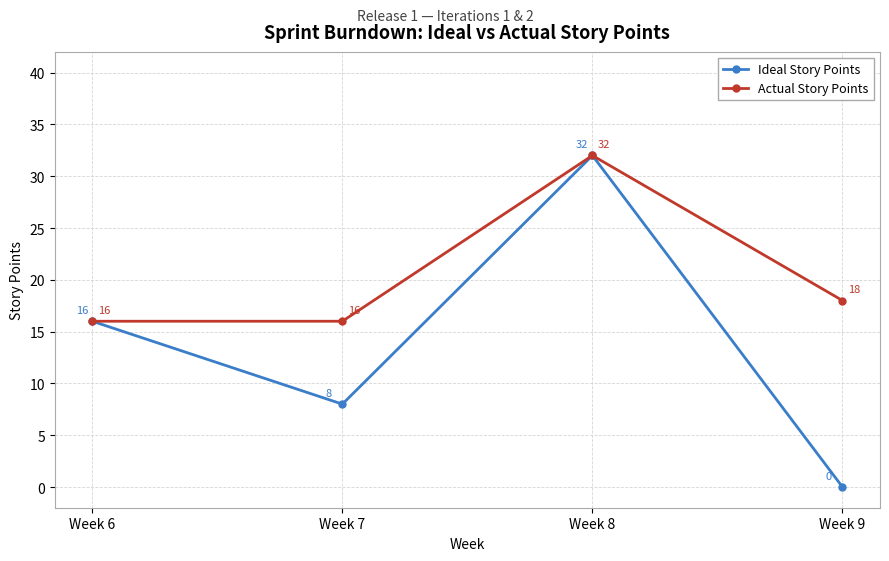

How many data points in Actual Story Points are less than 18?

2